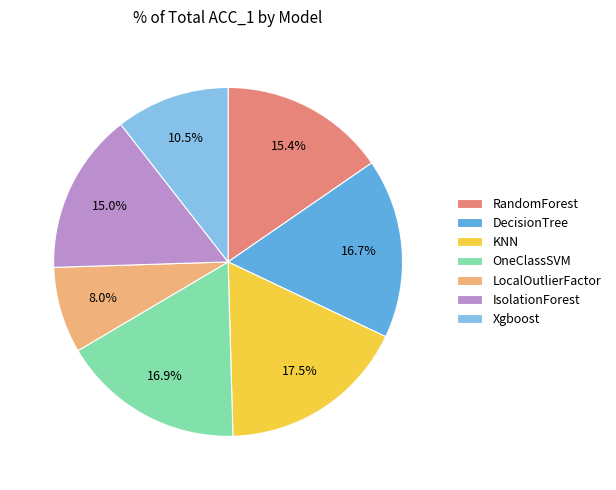

Which category has the smallest portion of the pie?

LocalOutlierFactor